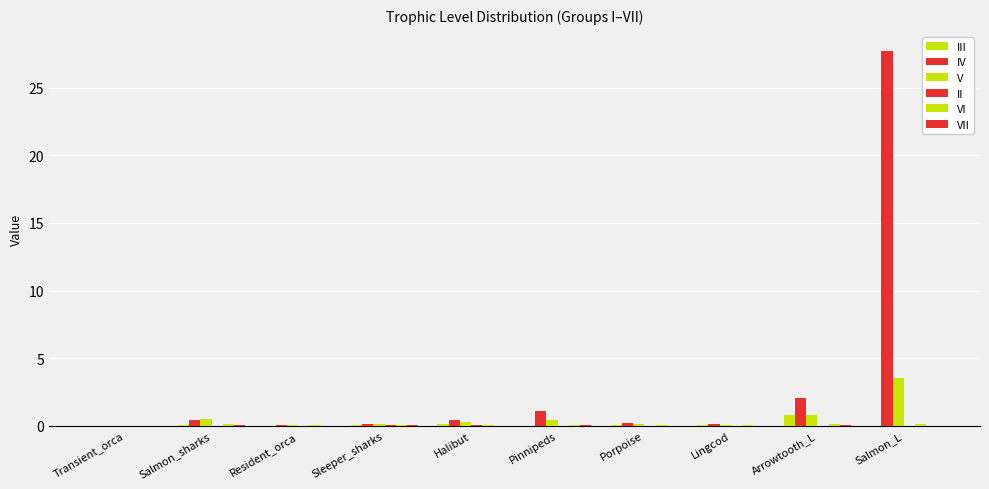

What is the difference between the second highest and minimum values in the IV series?

2.1